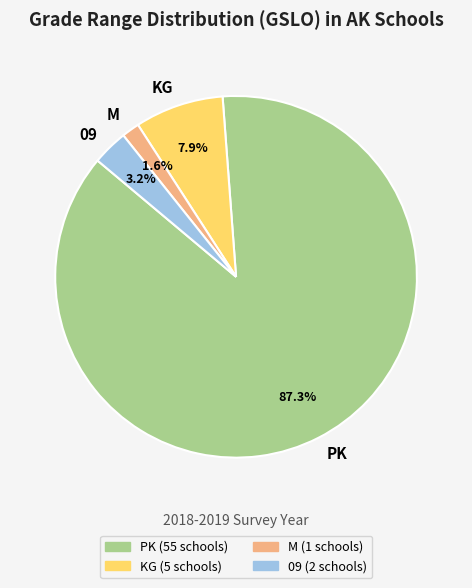

How much of the chart is everything except 09?

96.8%